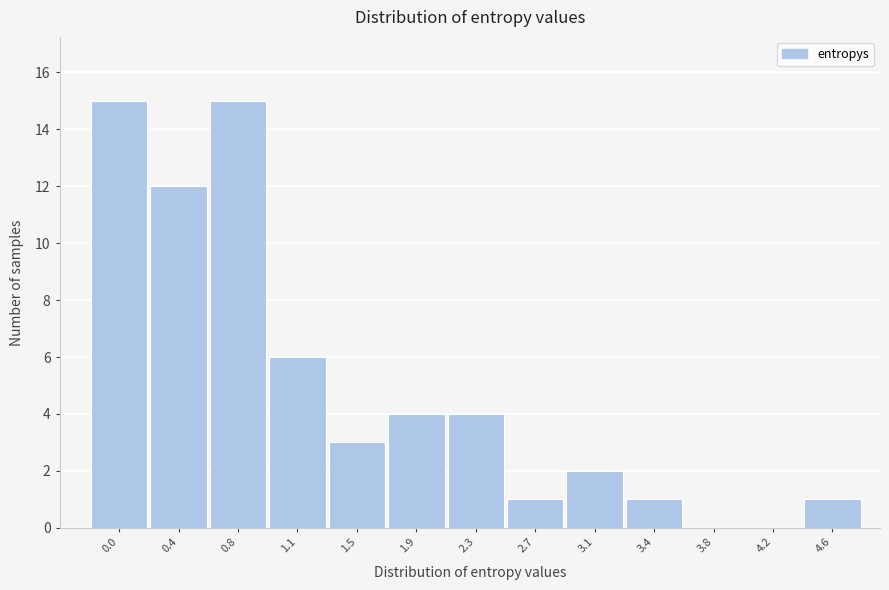

Reading right to left, what are all the values shown in this chart?

4.6=1	4.2=0	3.8=0	3.4=1	3.1=2	2.7=1	2.3=4	1.9=4	1.5=3	1.1=6	0.8=15	0.4=12	0.0=15